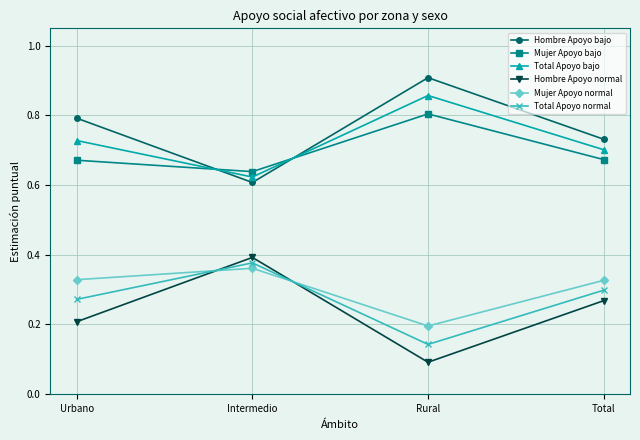

At which label does Mujer Apoyo bajo reach its peak?

Rural